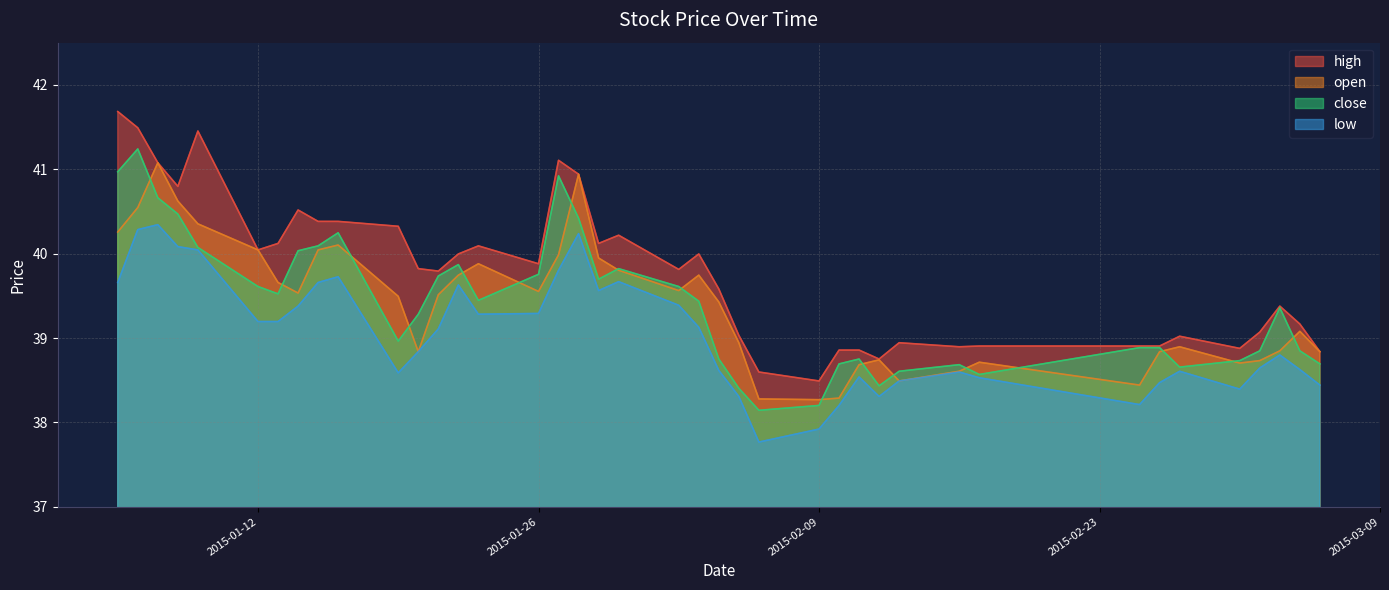

Which series has the largest total across all categories?

high